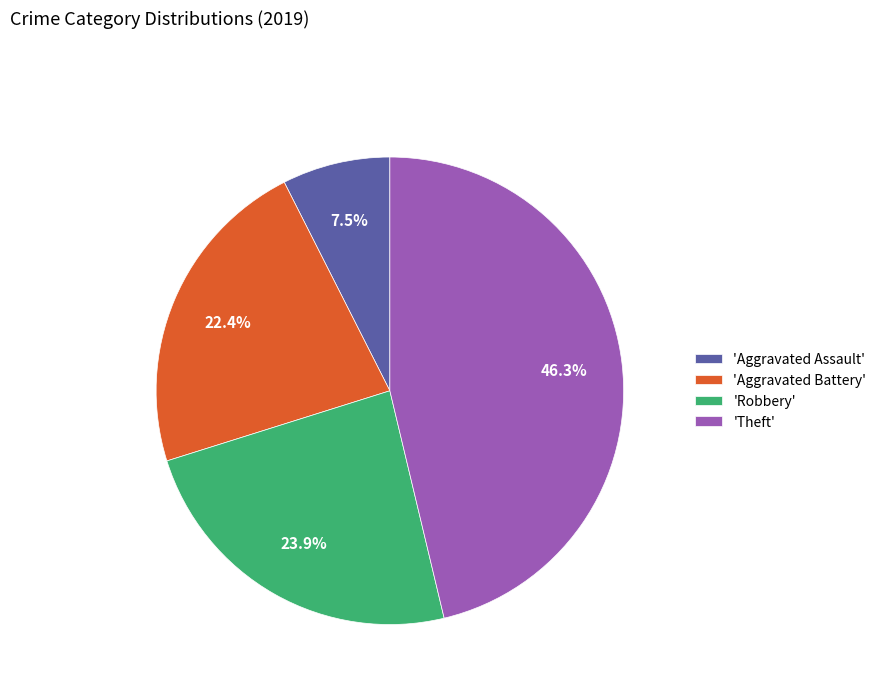

How many slices are in this pie chart?

4